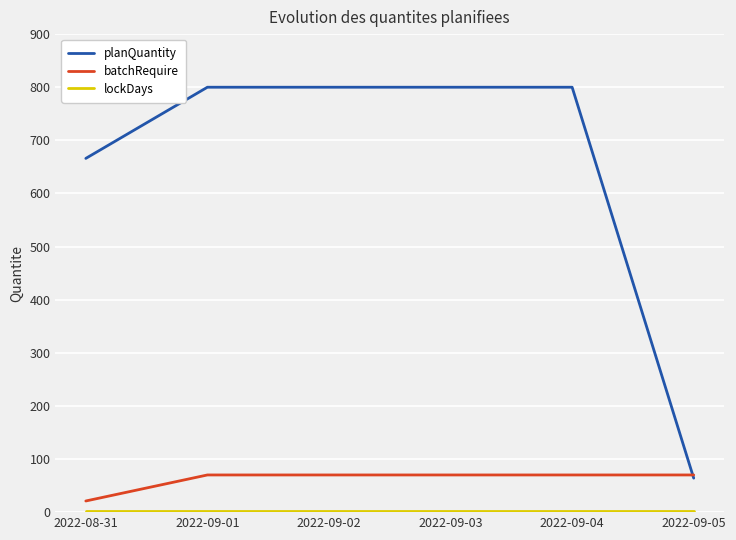

Which series has the largest total across all categories?

planQuantity